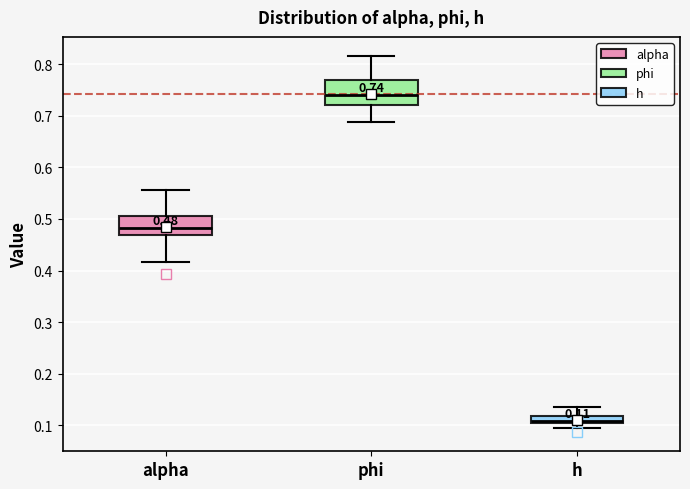

Which box is the tallest, from its lower edge to its upper edge?

phi